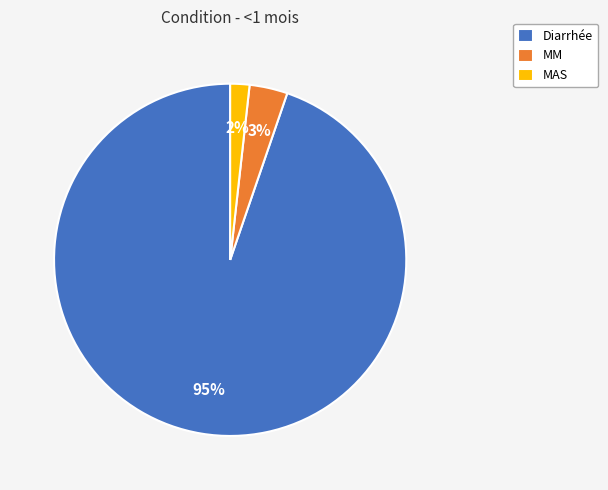

Which slice is the largest?

Diarrhée